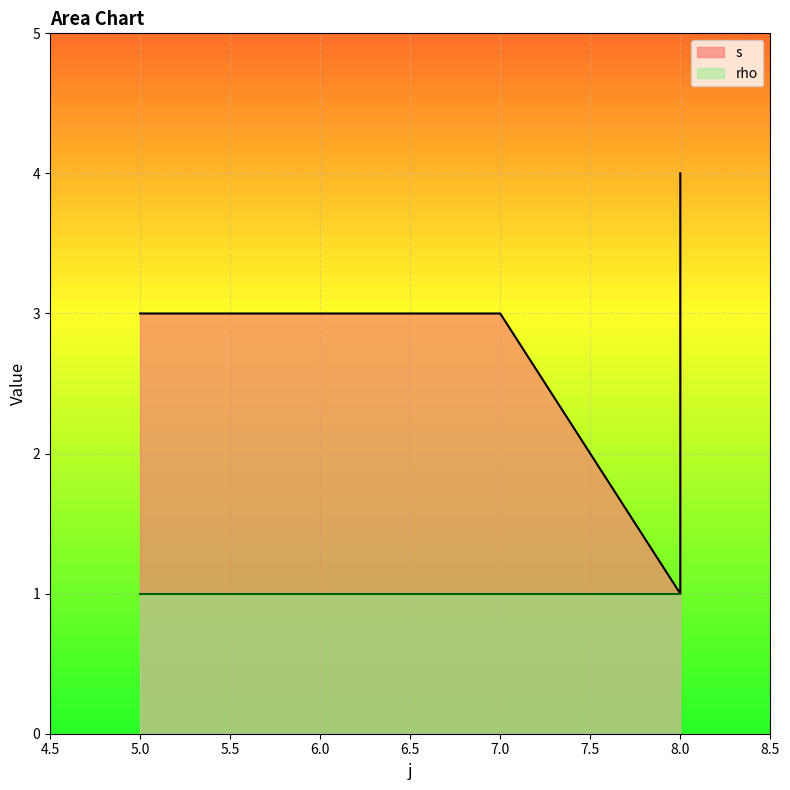

What is the greatest value displayed?

4